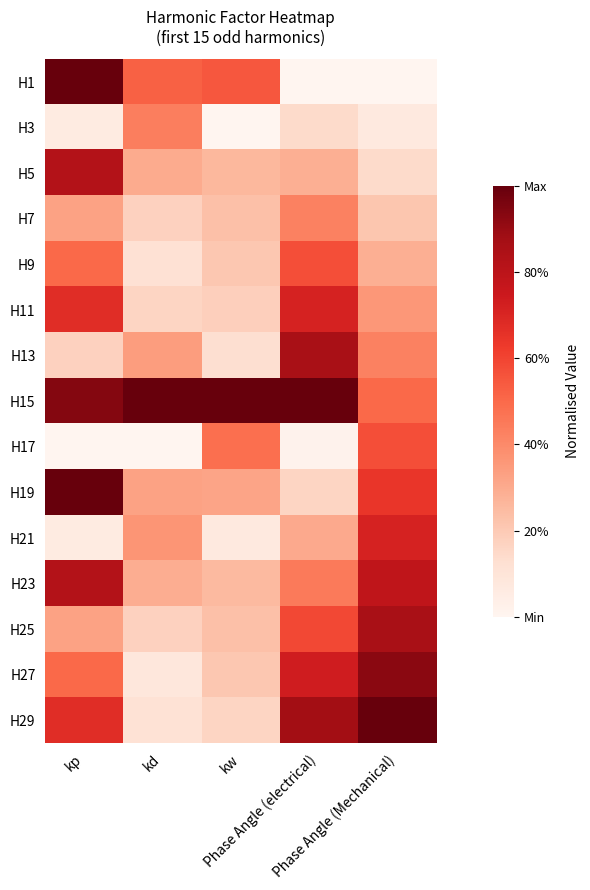

Reading left to right, extract all data points from this chart.

H1: kp=1.0	kd=0.5	kw=0.5	Phase Angle (electrical)=0.0	Phase Angle (Mechanical)=0.0
H3: kp=0.1	kd=0.4	kw=0.0	Phase Angle (electrical)=0.1	Phase Angle (Mechanical)=0.1
H5: kp=0.8	kd=0.3	kw=0.3	Phase Angle (electrical)=0.3	Phase Angle (Mechanical)=0.1
H7: kp=0.3	kd=0.2	kw=0.2	Phase Angle (electrical)=0.4	Phase Angle (Mechanical)=0.2
H9: kp=0.5	kd=0.1	kw=0.2	Phase Angle (electrical)=0.6	Phase Angle (Mechanical)=0.3
H11: kp=0.7	kd=0.2	kw=0.2	Phase Angle (electrical)=0.7	Phase Angle (Mechanical)=0.4
H13: kp=0.2	kd=0.3	kw=0.1	Phase Angle (electrical)=0.9	Phase Angle (Mechanical)=0.4
H15: kp=0.9	kd=1.0	kw=1.0	Phase Angle (electrical)=1.0	Phase Angle (Mechanical)=0.5
H17: kp=0.0	kd=0.0	kw=0.5	Phase Angle (electrical)=0.0	Phase Angle (Mechanical)=0.6
H19: kp=1.0	kd=0.3	kw=0.3	Phase Angle (electrical)=0.2	Phase Angle (Mechanical)=0.6
H21: kp=0.1	kd=0.4	kw=0.1	Phase Angle (electrical)=0.3	Phase Angle (Mechanical)=0.7
H23: kp=0.8	kd=0.3	kw=0.3	Phase Angle (electrical)=0.4	Phase Angle (Mechanical)=0.8
H25: kp=0.3	kd=0.2	kw=0.2	Phase Angle (electrical)=0.6	Phase Angle (Mechanical)=0.9
H27: kp=0.5	kd=0.1	kw=0.2	Phase Angle (electrical)=0.7	Phase Angle (Mechanical)=0.9
H29: kp=0.7	kd=0.1	kw=0.2	Phase Angle (electrical)=0.9	Phase Angle (Mechanical)=1.0